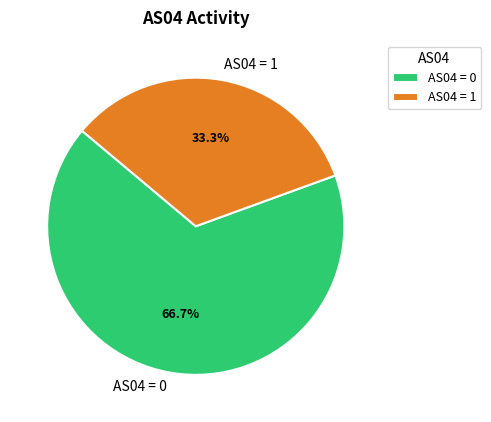

Rank the categories by value from lowest to highest.

AS04 = 1, AS04 = 0